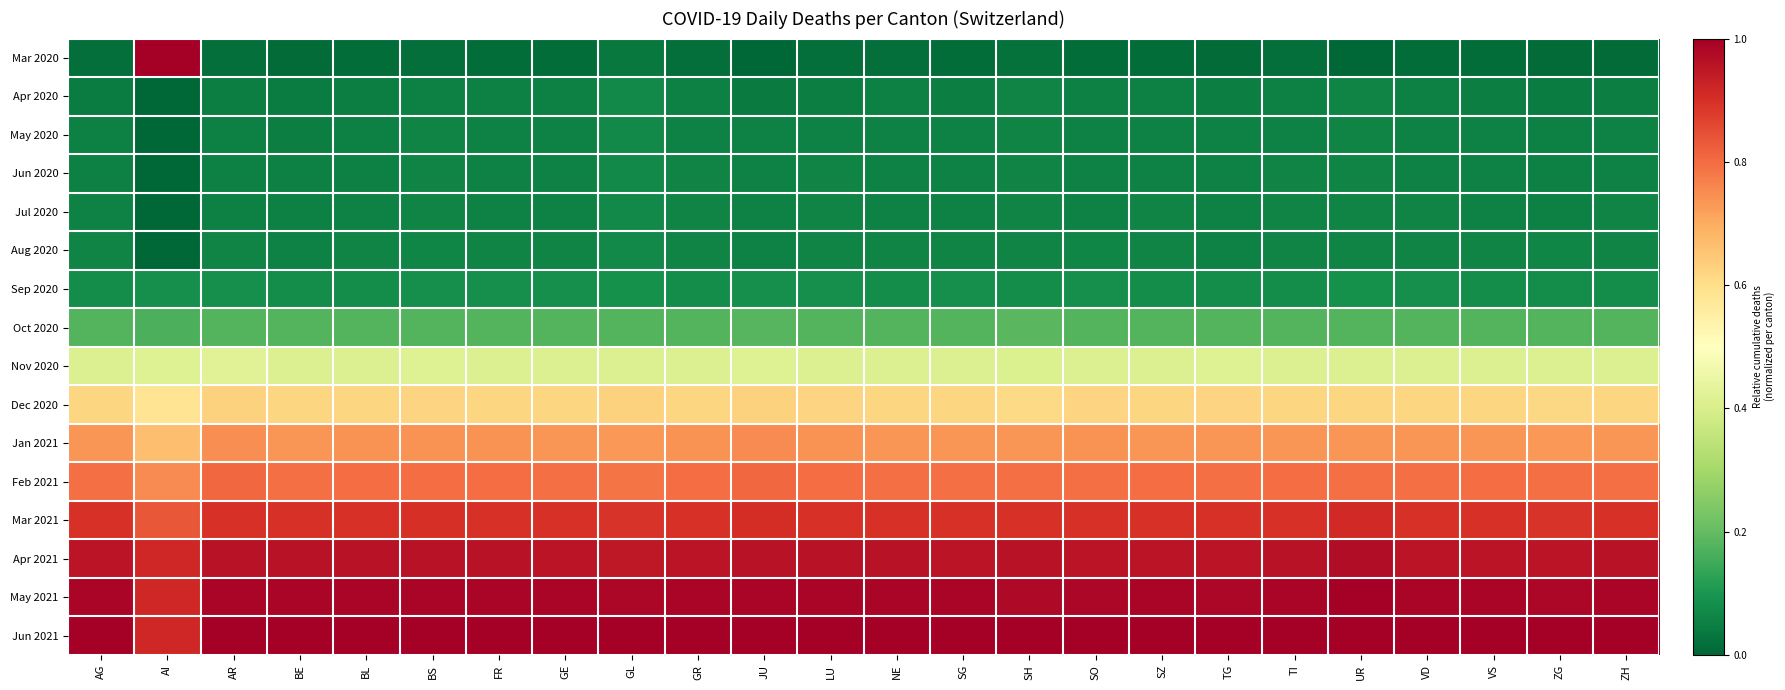

Rank the series by their maximum value, from highest to lowest.

Mar 2020, May 2021, Jun 2021, Apr 2021, Mar 2021, Feb 2021, Jan 2021, Dec 2020, Nov 2020, Oct 2020, Sep 2020, Apr 2020, May 2020, Jun 2020, Jul 2020, Aug 2020